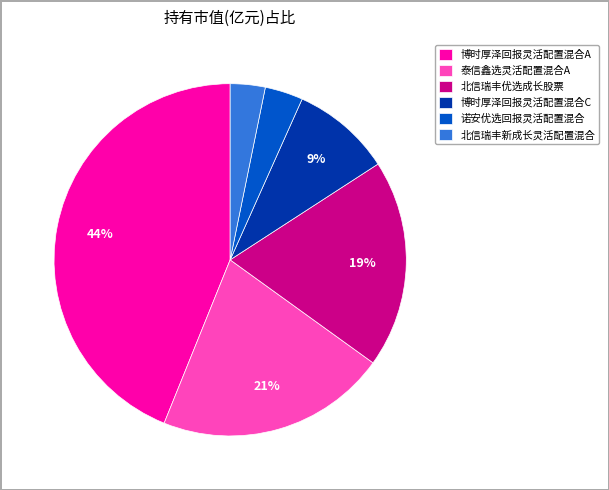

What is the largest slice in the pie chart?

博时厚泽回报灵活配置混合A